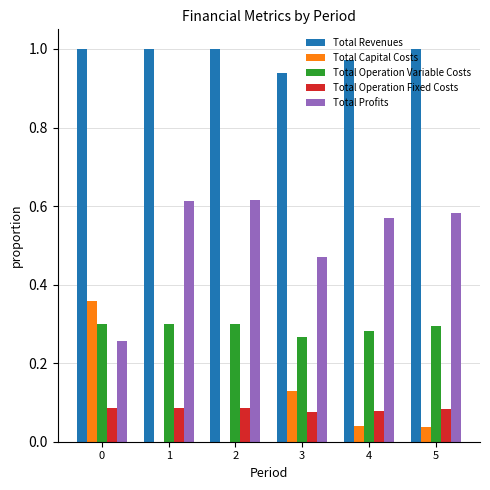

Which series has the largest total across all categories?

Total Revenues